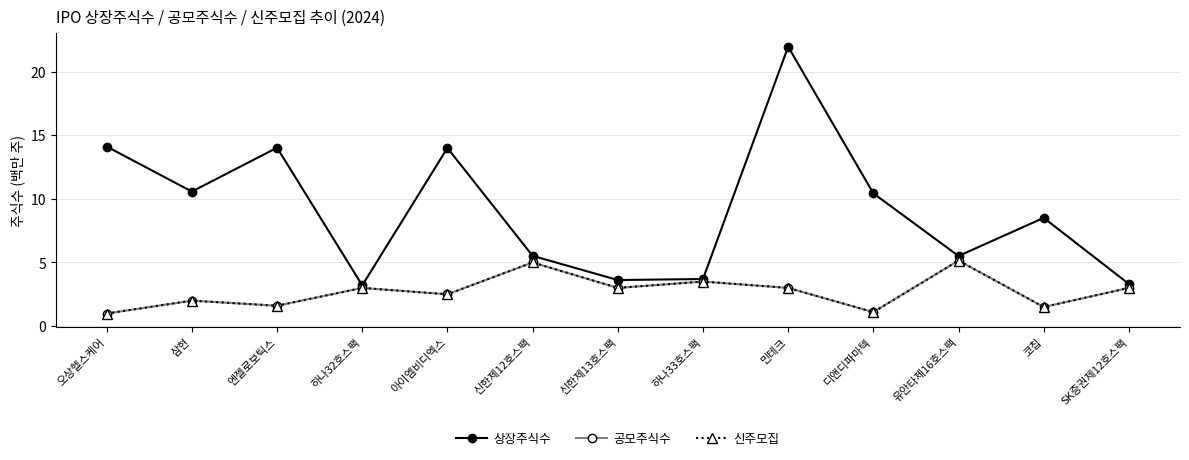

Does the chart have visible grid lines?

Yes